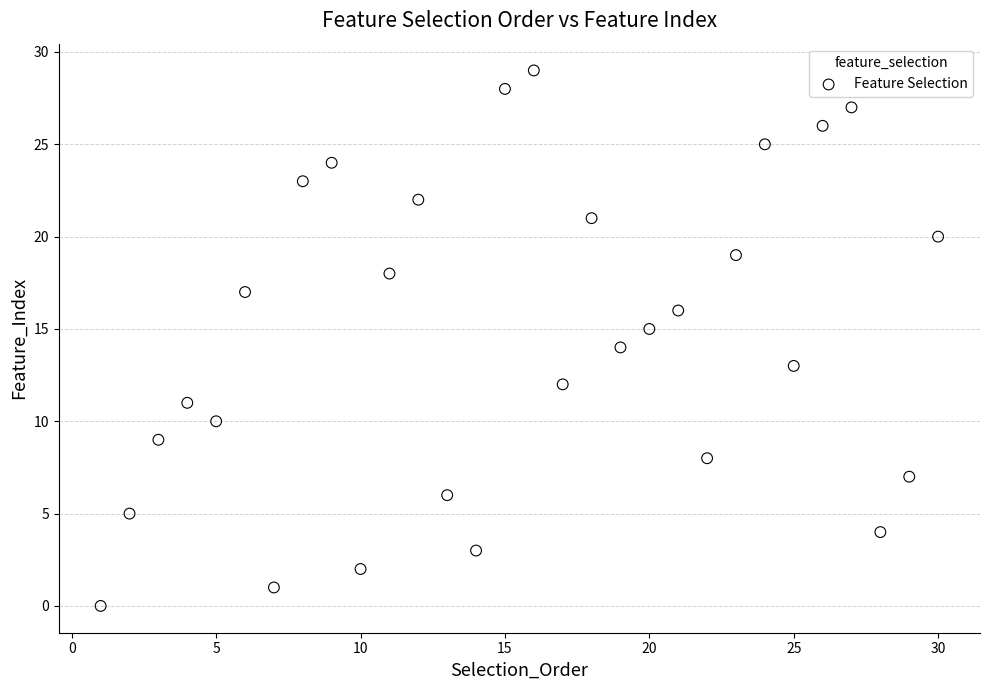

What is the range of X values (max minus min)?

29